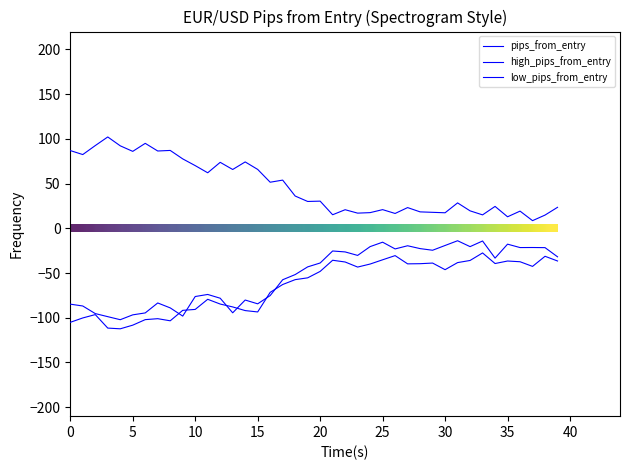

What value does the high_pips_from_entry series have at 34?

-33.3